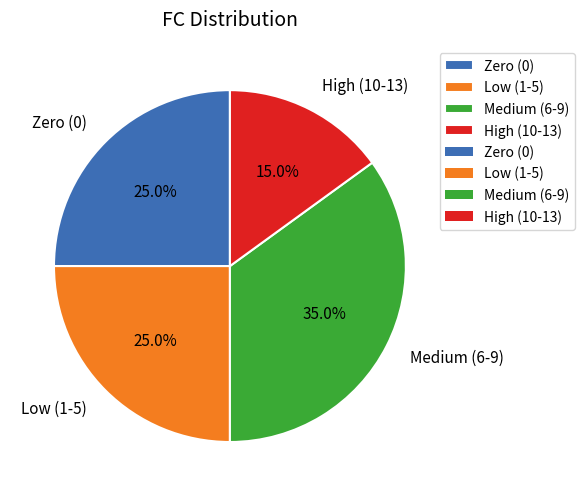

Which slice is the smallest?

High (10-13)